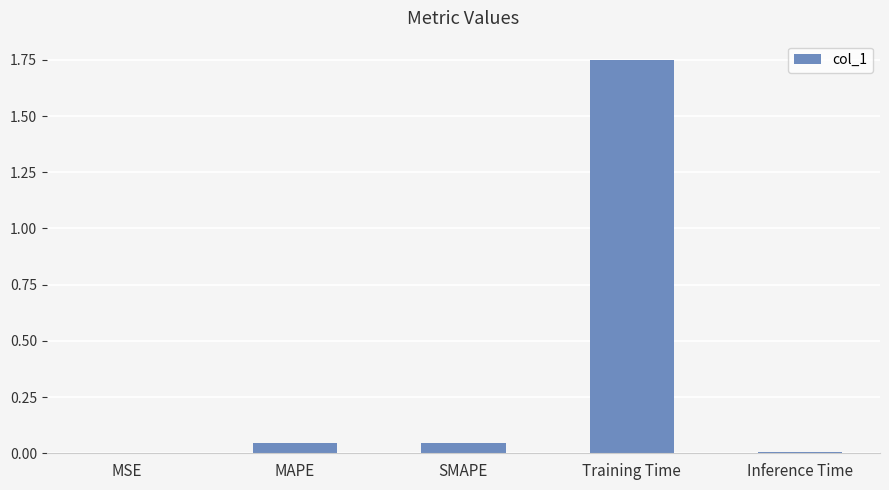

Is it true that the value at MSE is 0.0?

True